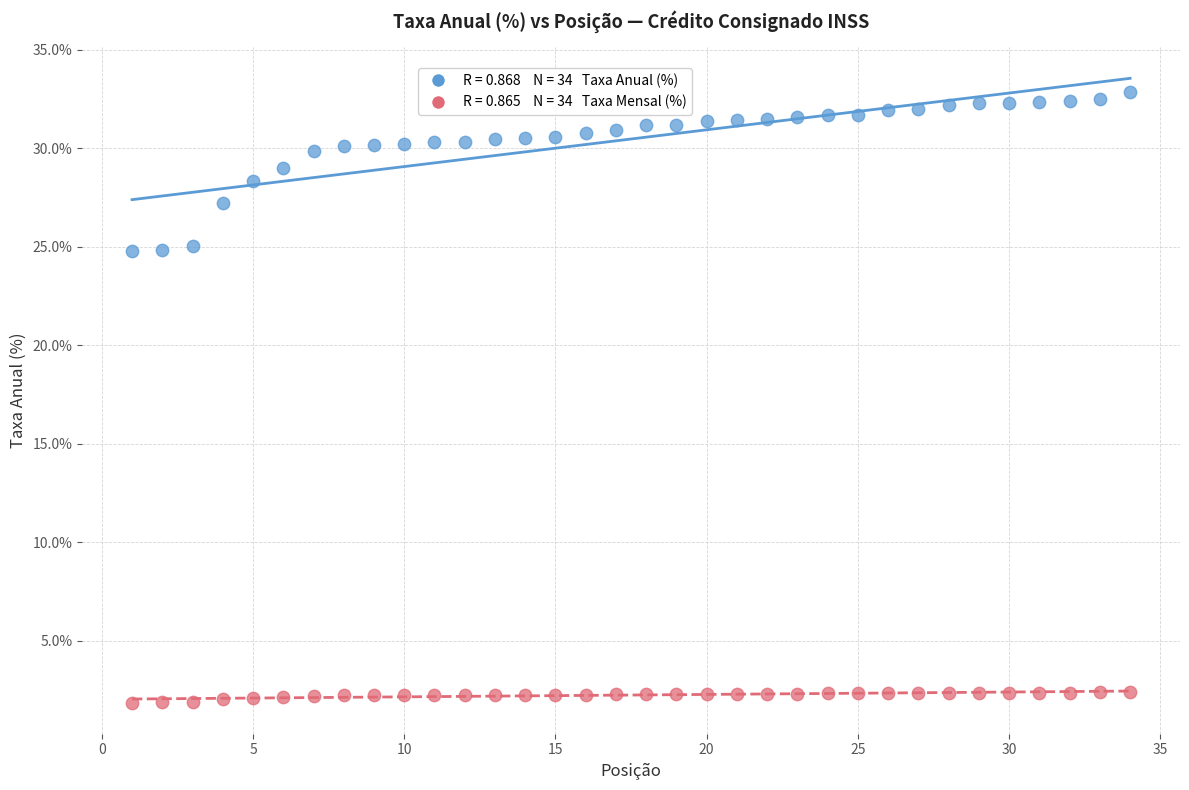

Across all data points, what is the range of X values (max minus min)?

33.0